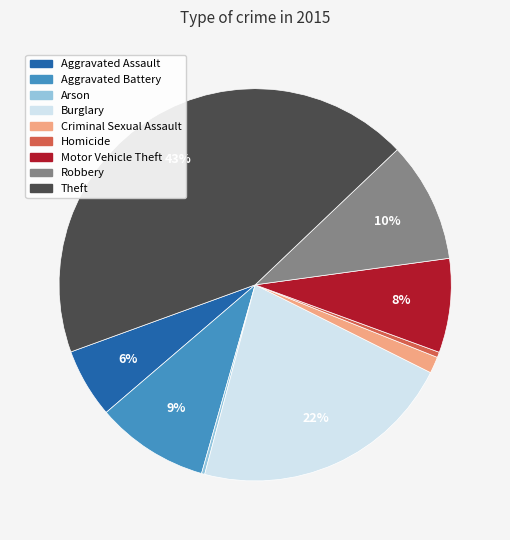

To the nearest percent, what is the average slice percentage?

11%